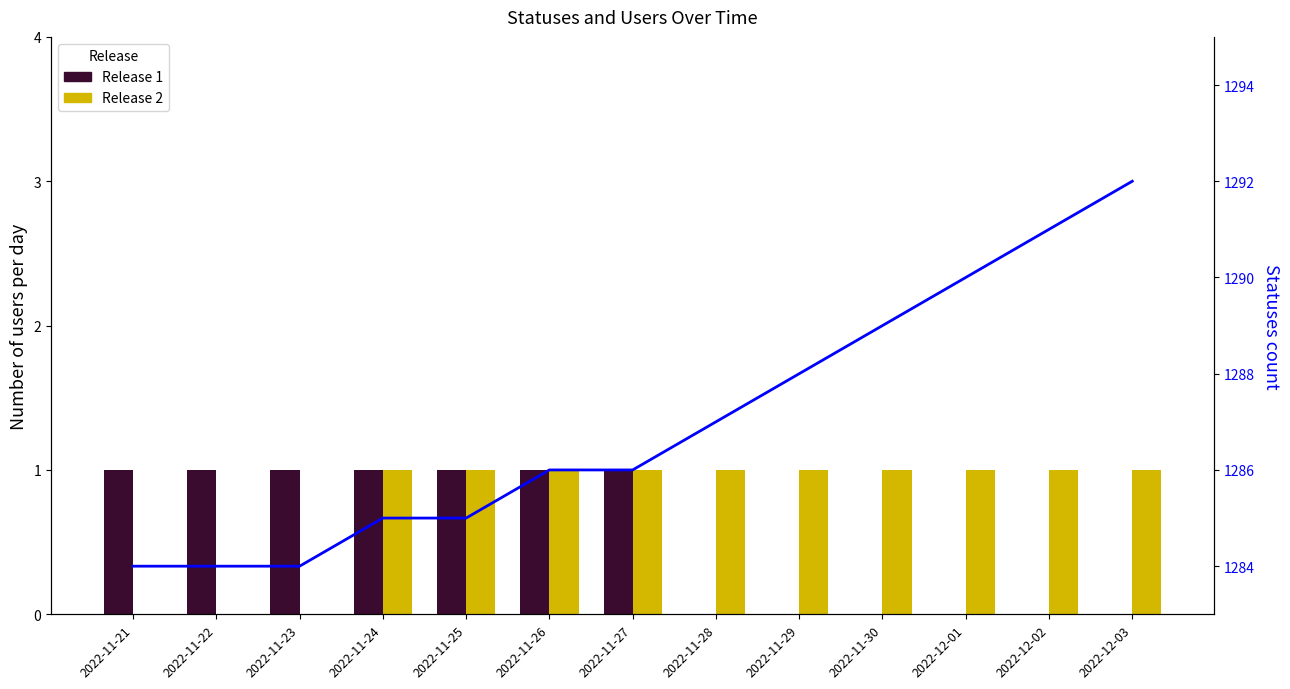

How many groups of bars are there?

13